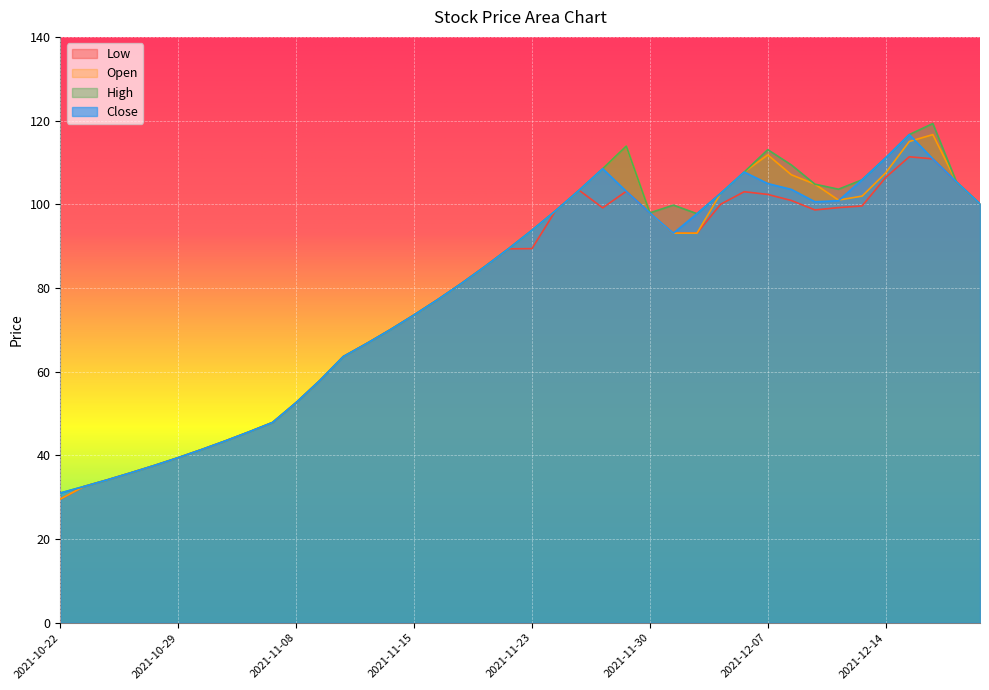

Which label corresponds to the largest value in the chart?

2021-12-16